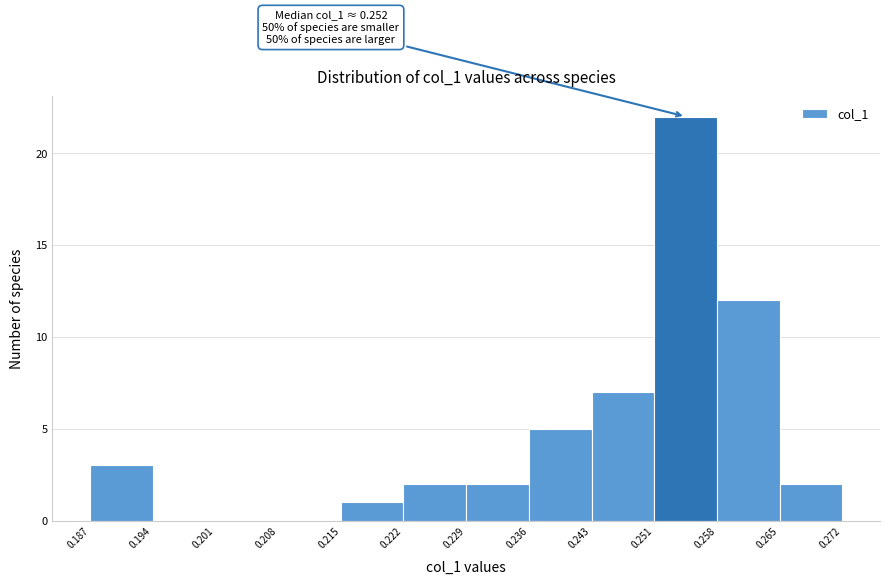

Which range on the x-axis has the tallest bar?

0.251 to 0.258